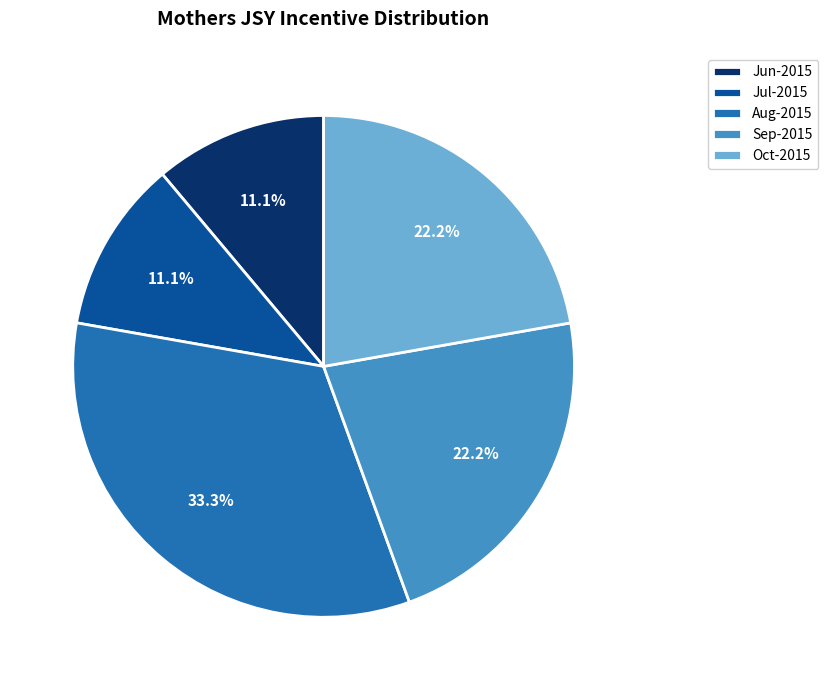

Is the sum of Jun-2015 and Aug-2015 greater than half?

No